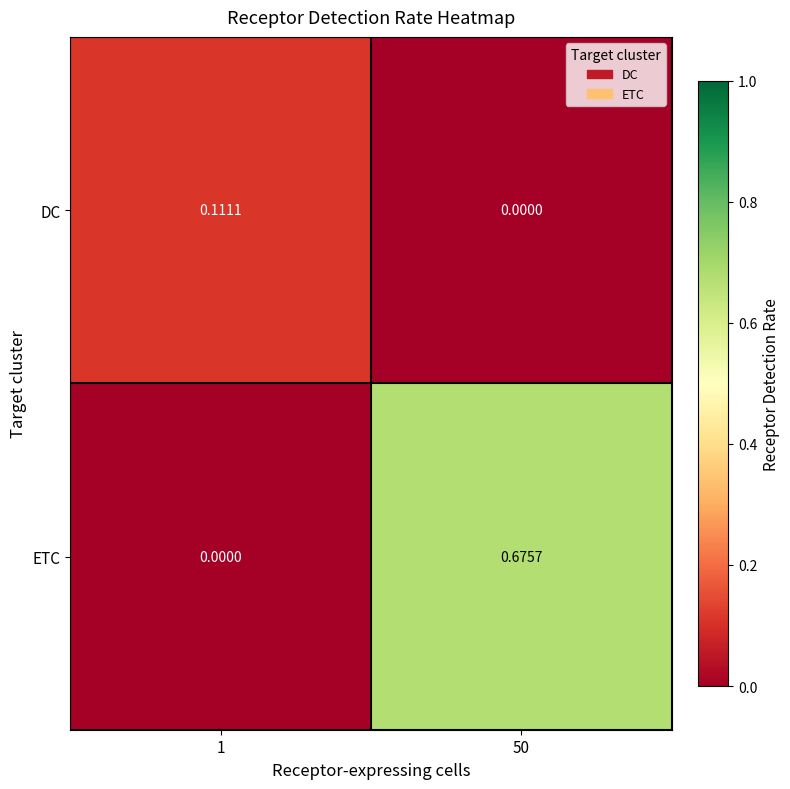

List the series in order of their peak value, lowest first.

DC, ETC